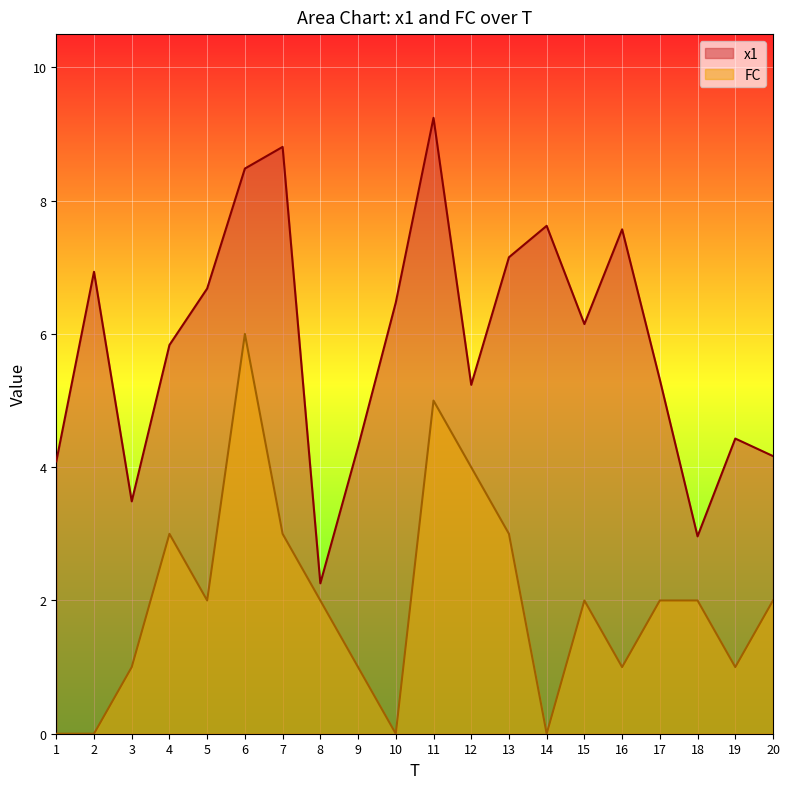

What are all the series names shown in the legend?

x1, FC